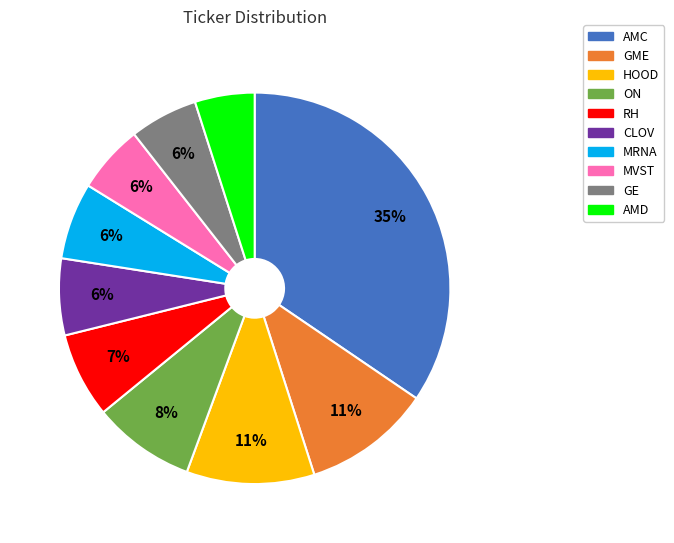

Which slice is the smallest?

AMD